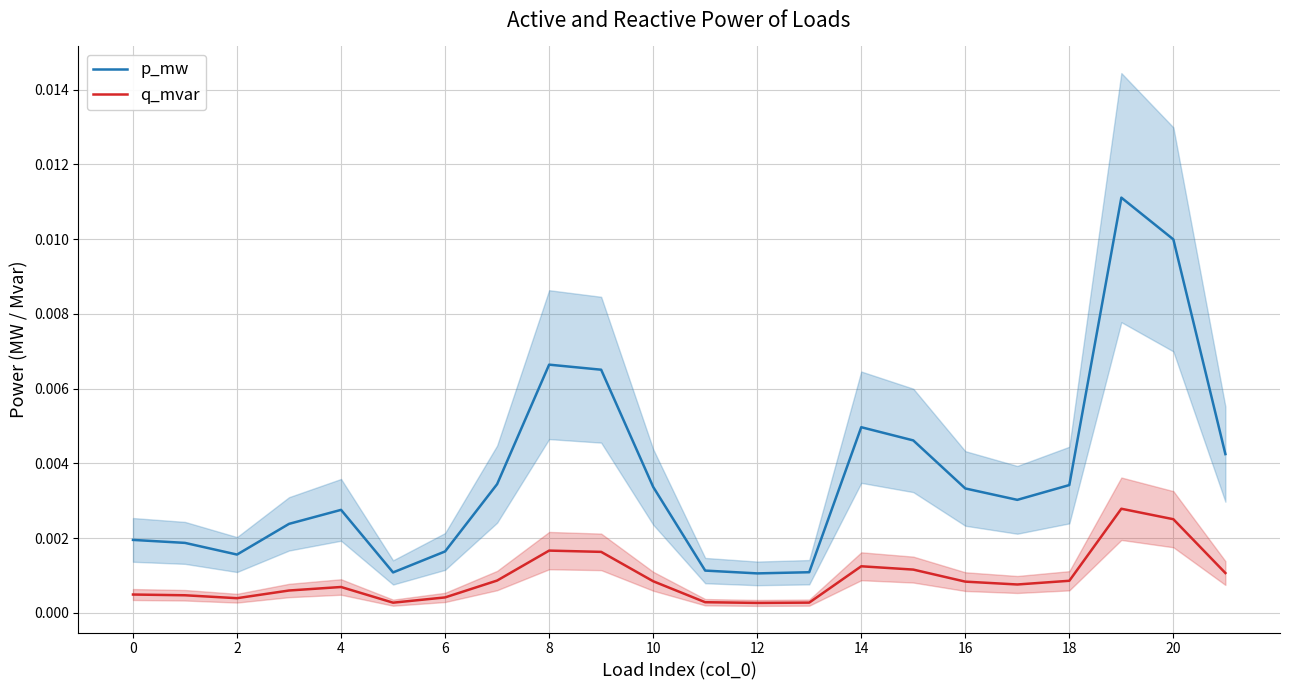

True or false: q_mvar and p_mw intersect in this chart.

False